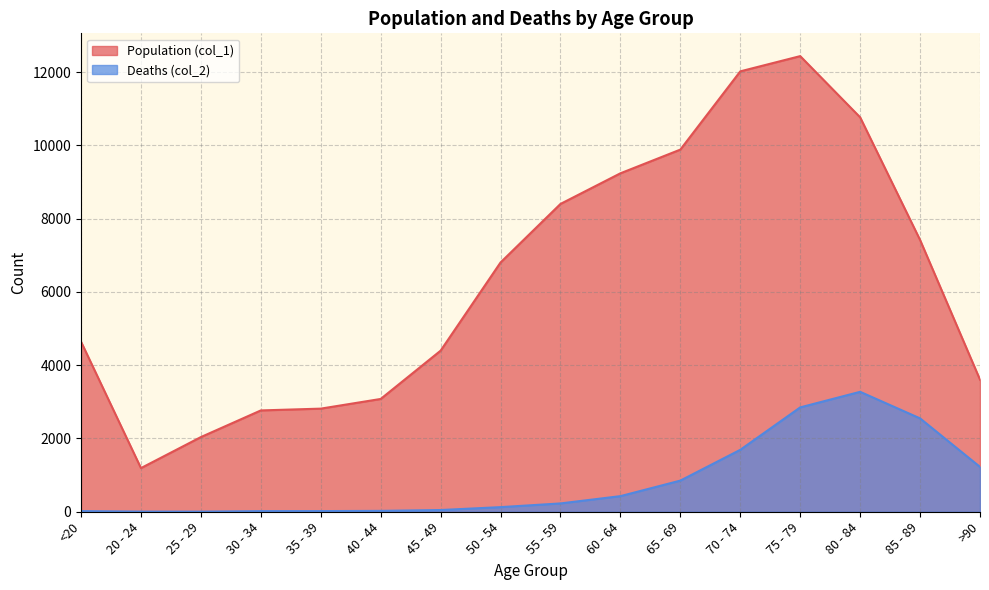

True or false: Population (col_1) and Deaths (col_2) cross at least once.

False